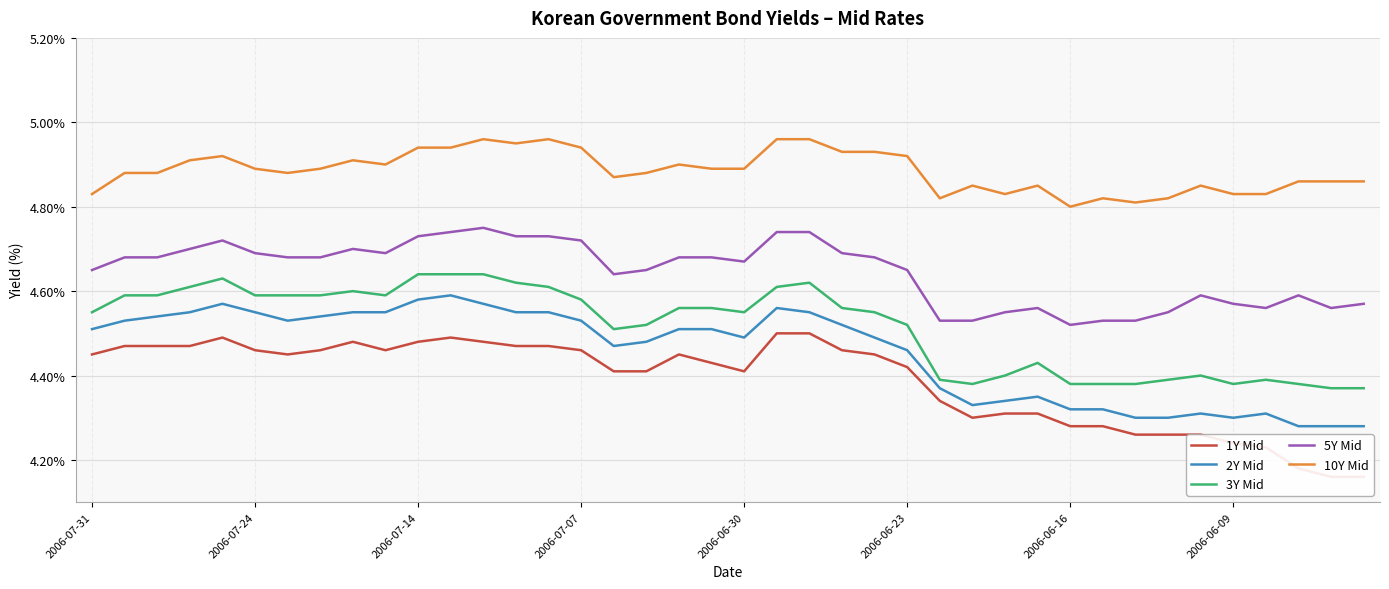

List the series in order of their peak value, highest first.

10Y Mid, 5Y Mid, 3Y Mid, 2Y Mid, 1Y Mid